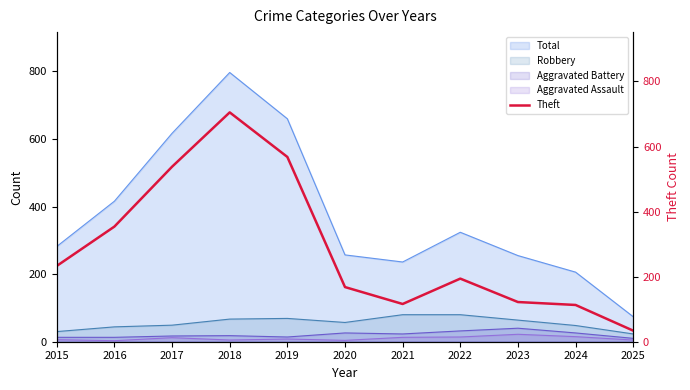

Where does the data first go above 194?

2015